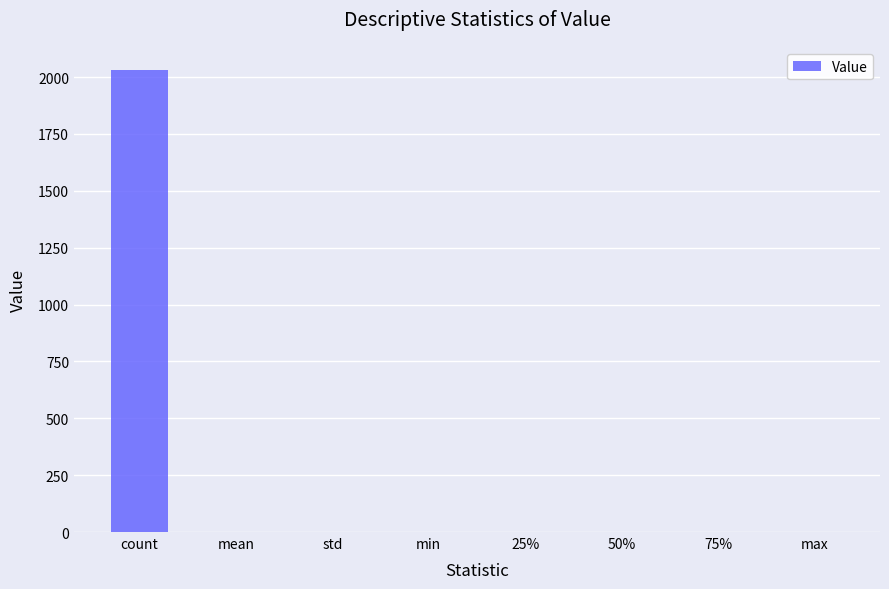

Does the chart contain stacked bars?

No